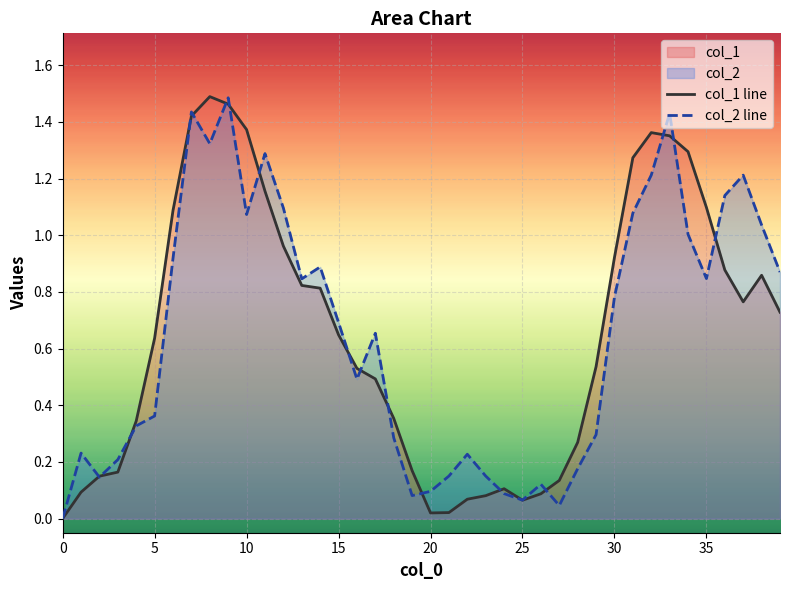

Reading right to left, transcribe all the data shown in this chart.

col_1 line: 0.7	0.9	0.8	0.9	1.1	1.3	1.4	1.4	1.3	0.9	0.5	0.3	0.1	0.1	0.1	0.1	0.1	0.1	0.0	0.0	0.2	0.4	0.5	0.5	0.6	0.8	0.8	1.0	1.2	1.4	1.5	1.5	1.4	1.1	0.6	0.3	0.2	0.1	0.1	0.0
col_2 line: 0.9	1.0	1.2	1.1	0.8	1.0	1.4	1.2	1.1	0.8	0.3	0.2	0.0	0.1	0.1	0.1	0.2	0.2	0.2	0.1	0.1	0.3	0.7	0.5	0.7	0.9	0.8	1.1	1.3	1.1	1.5	1.3	1.4	0.9	0.4	0.3	0.2	0.1	0.2	0.0